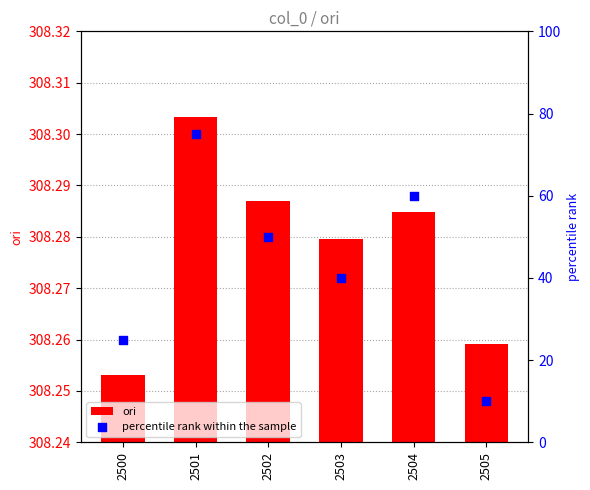

What are all the series names shown in the legend?

ori, percentile rank within the sample